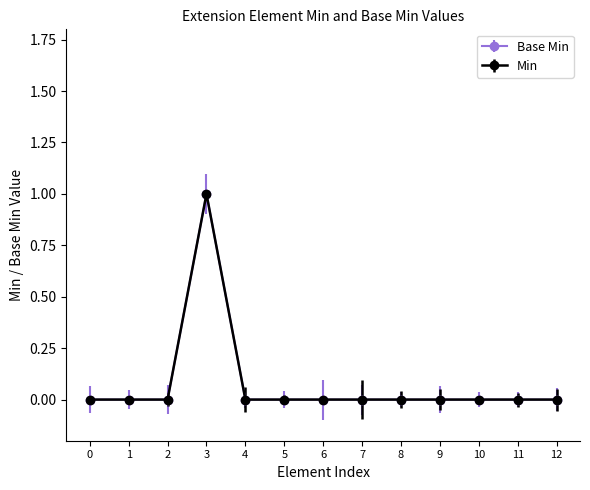

Does the chart have visible grid lines?

No